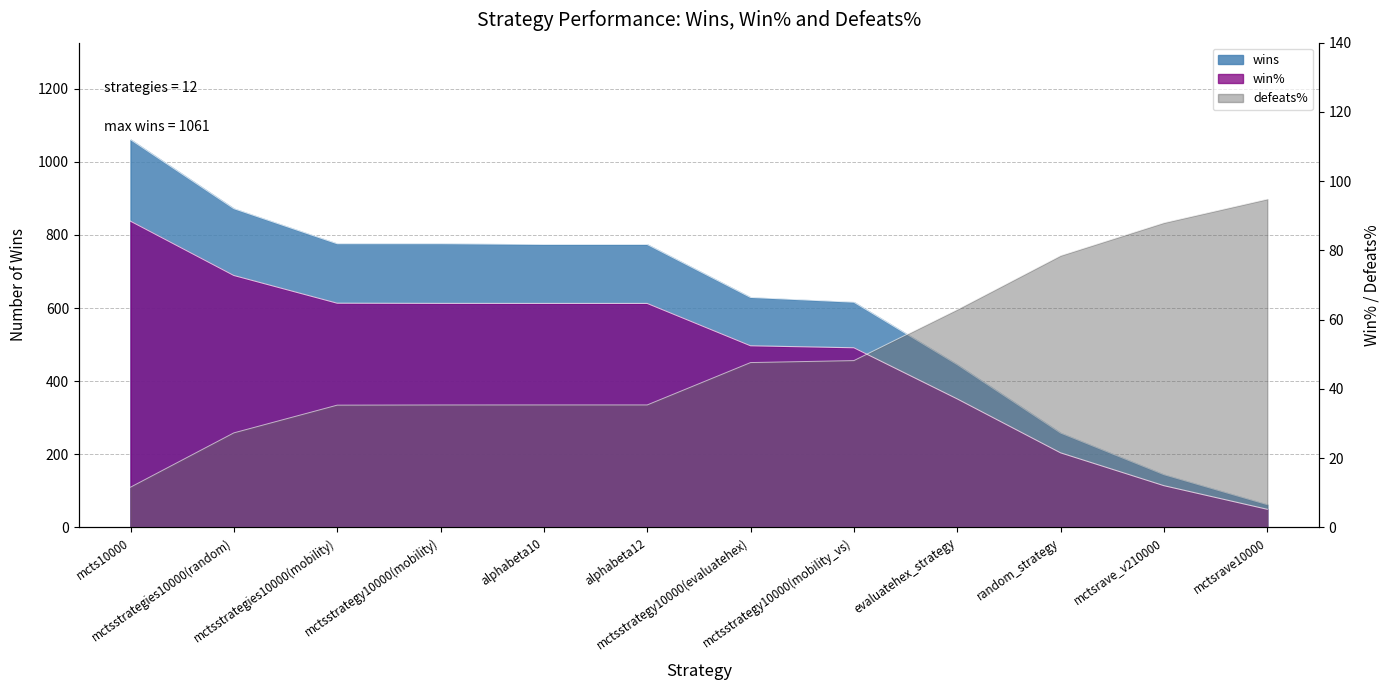

True or false: defeats% has more than 2 interior local peaks.

False